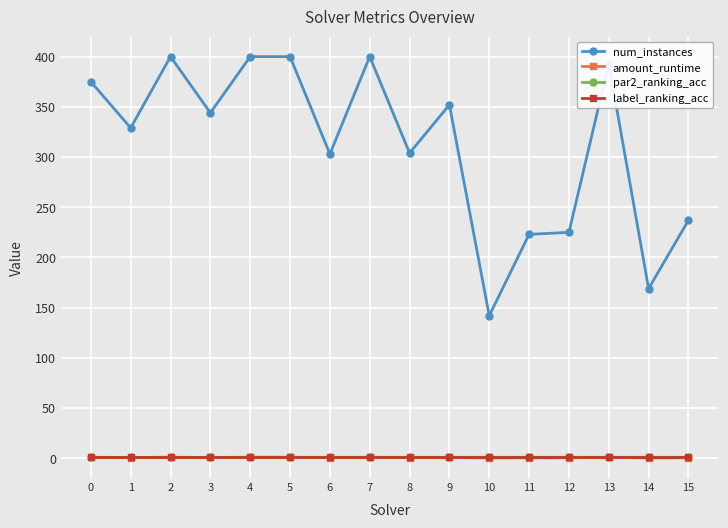

What is the sum of the num_instances values at 0 and 6?

678.0